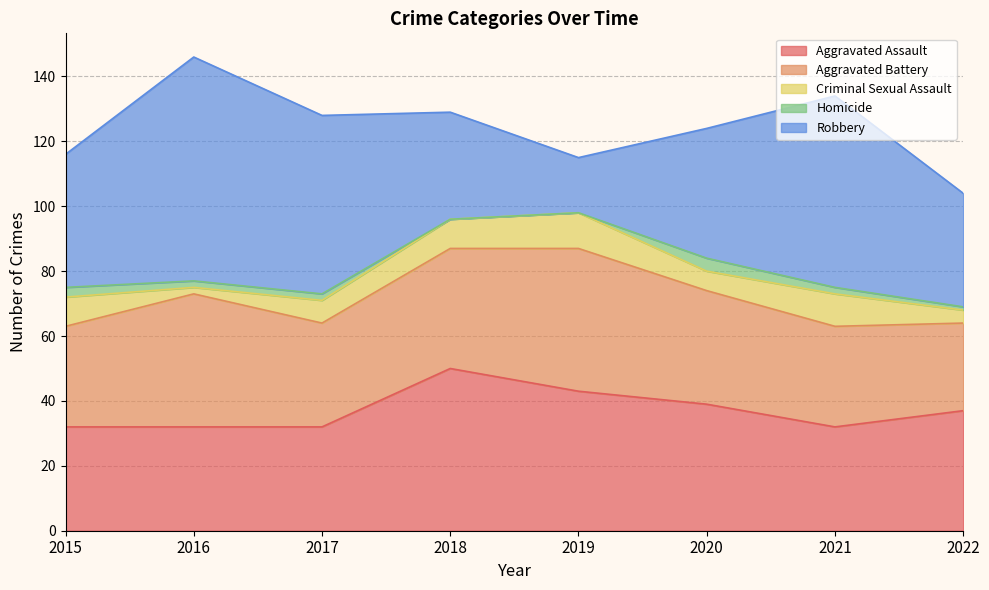

True or false: Aggravated Battery and Criminal Sexual Assault cross at least once.

False